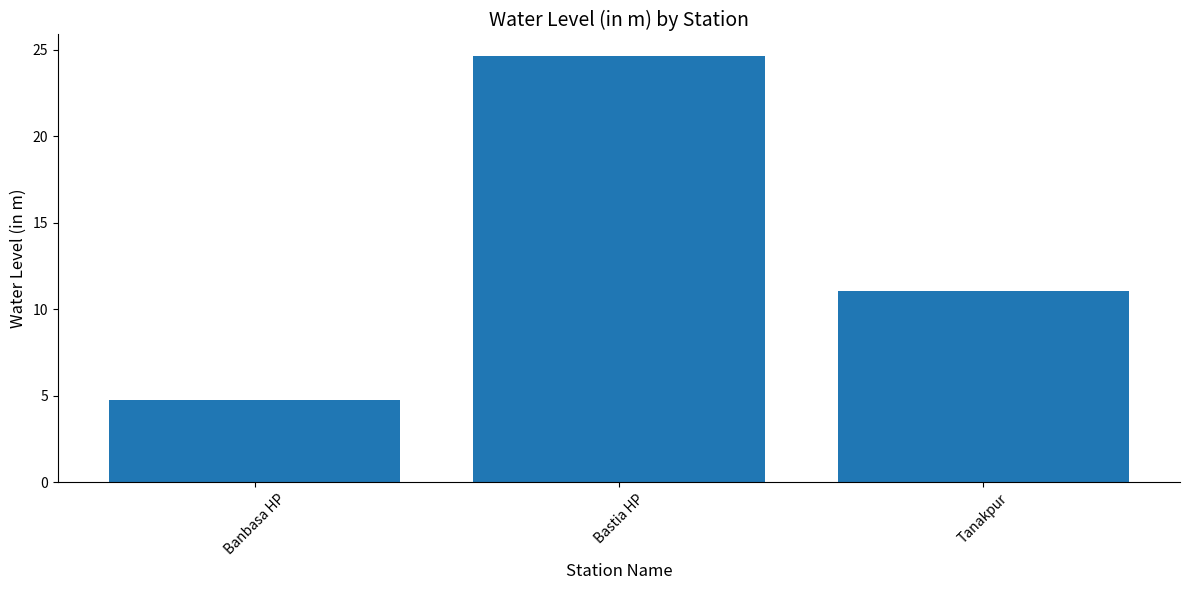

Read the value at Bastia HP.

24.6